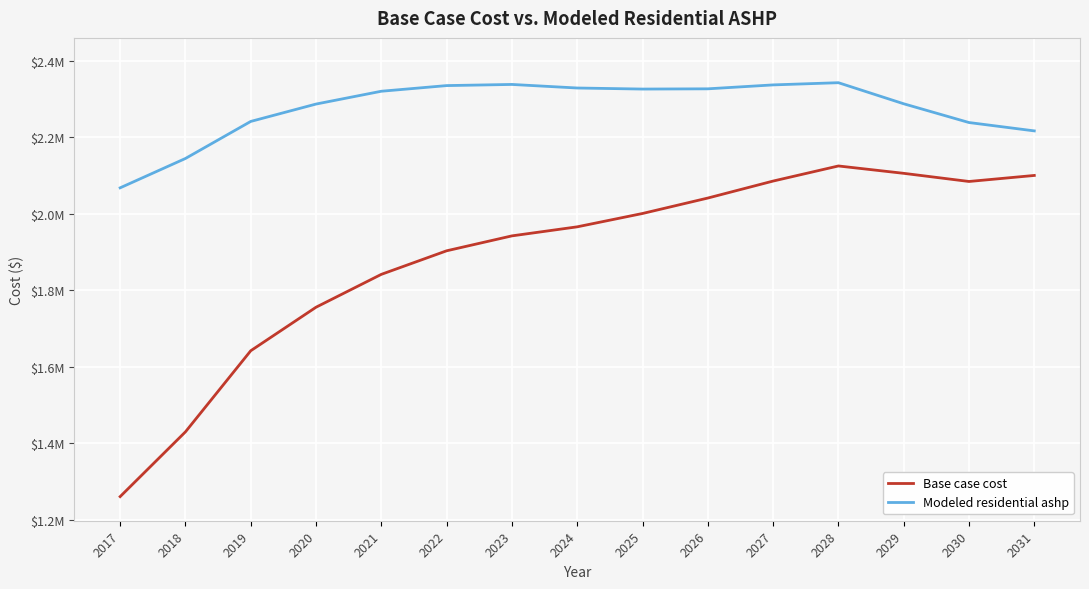

Is this an area chart (filled region under the line)?

No